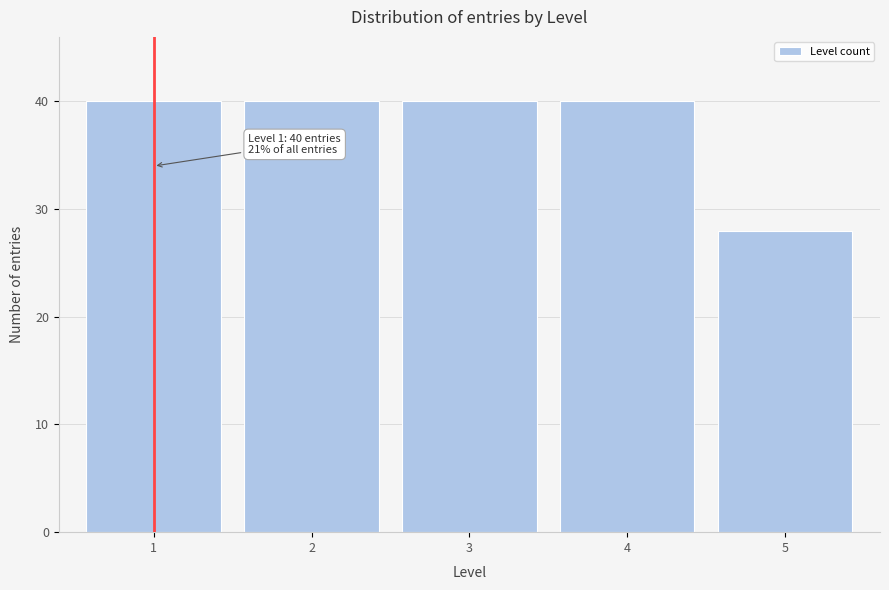

Reading left to right, list all the values displayed in this chart.

40	40	40	40	28